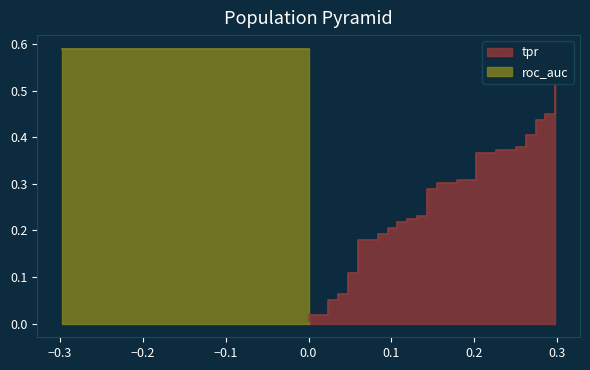

How many categories are shown in the chart?

40